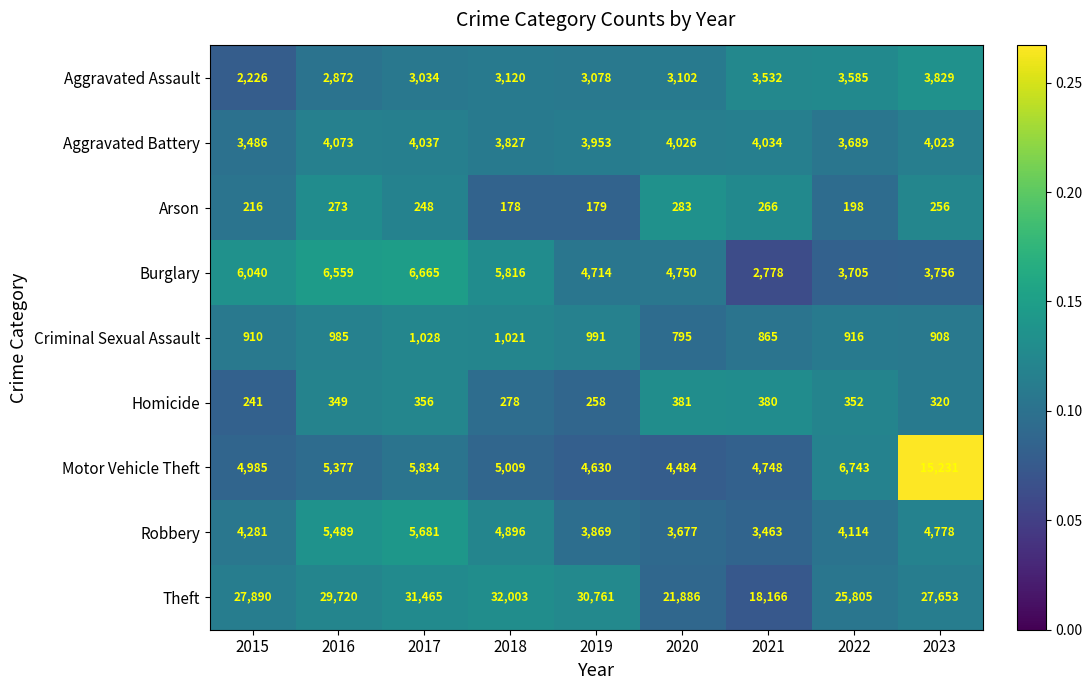

Which category has the highest value across all series?

2018